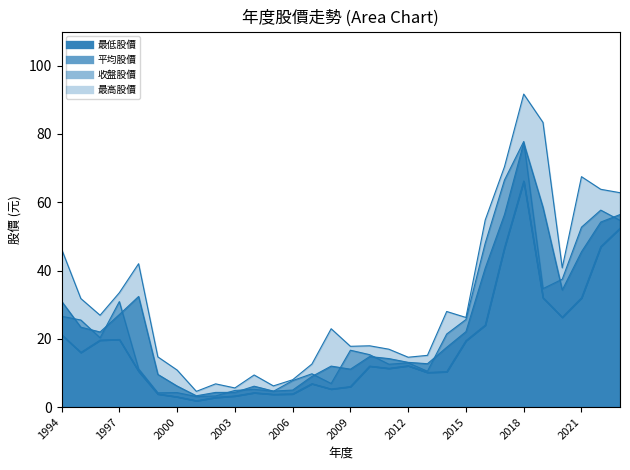

The value of 平均股價_line at 25 is 91.8. True or false?

False